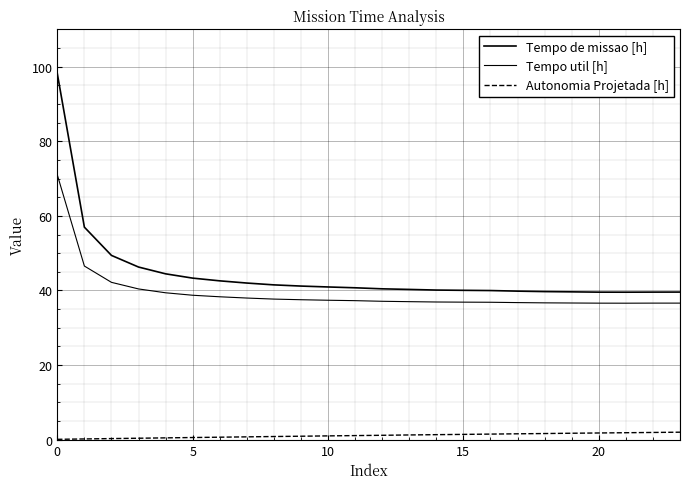

True or false: Tempo util [h] and Autonomia Projetada [h] cross at least once.

False